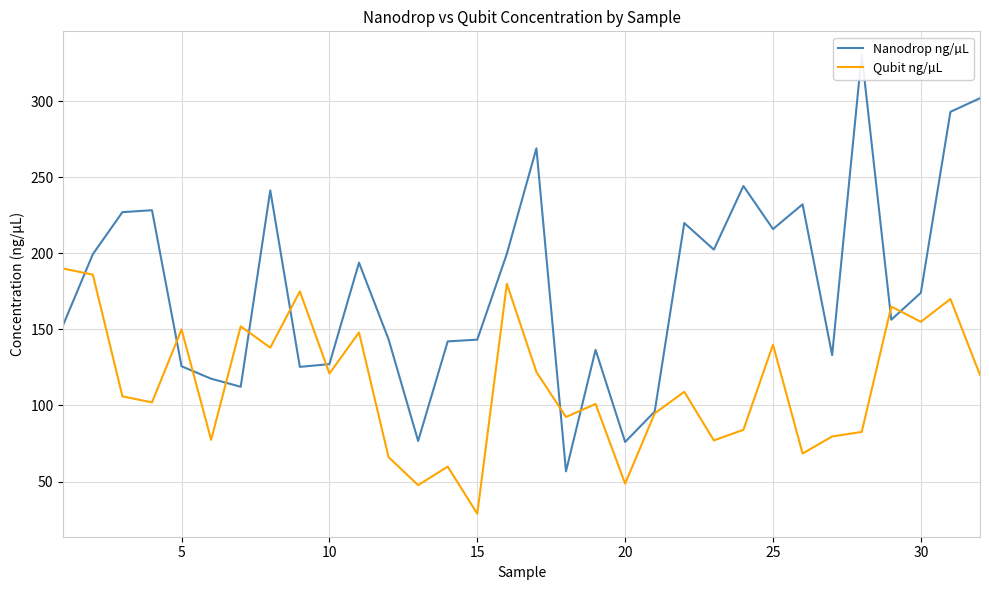

True or false: Qubit ng/µL has a value of 48.6 at 20.

True